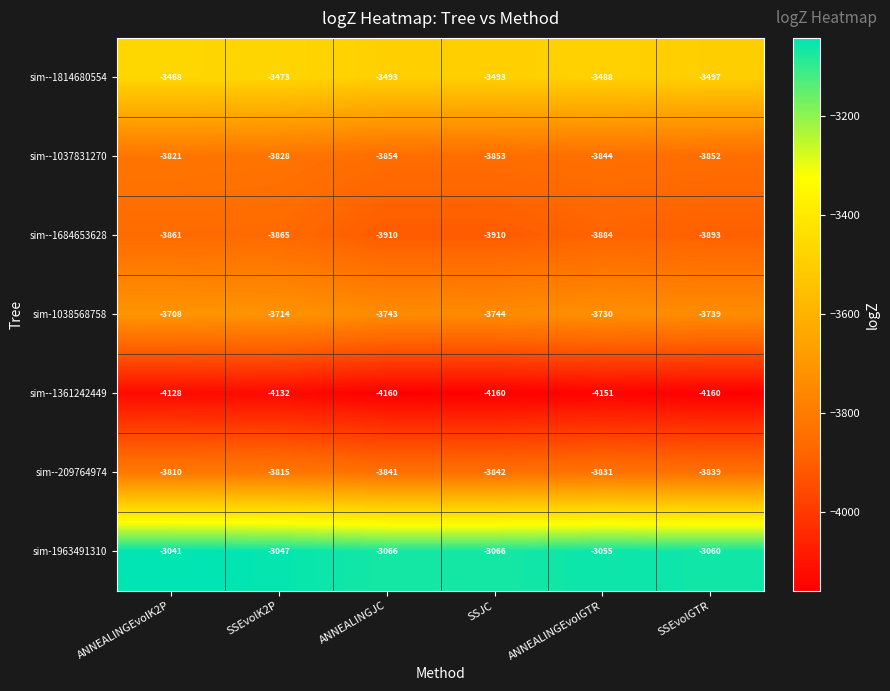

List the series in order of their peak value, highest first.

sim-1963491310, sim--1814680554, sim-1038568758, sim--209764974, sim--1037831270, sim--1684653628, sim--1361242449